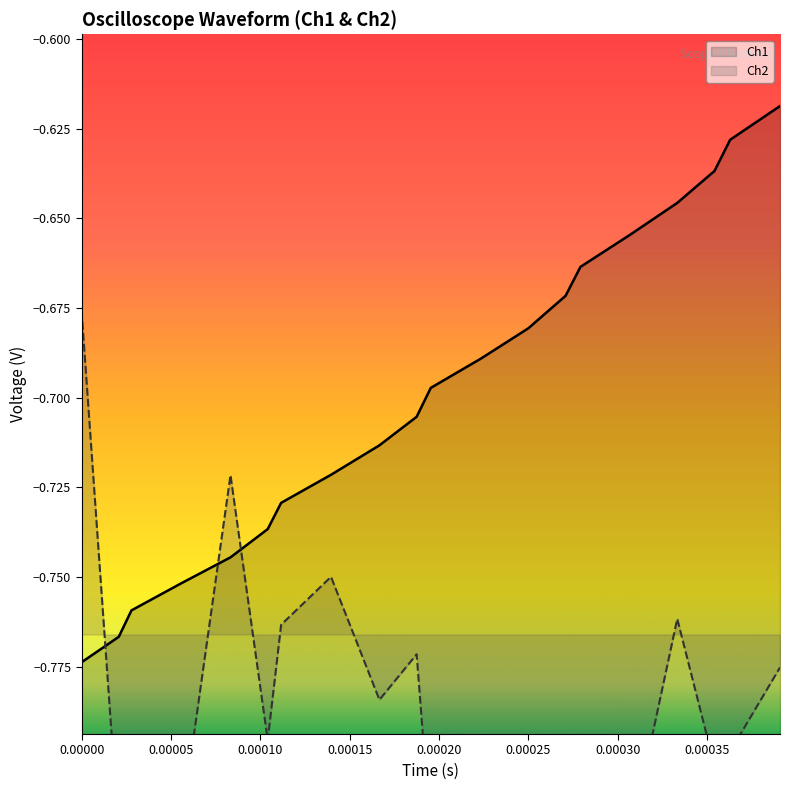

The ch2_y series shows -1.4 at ch2_x. True or false?

False